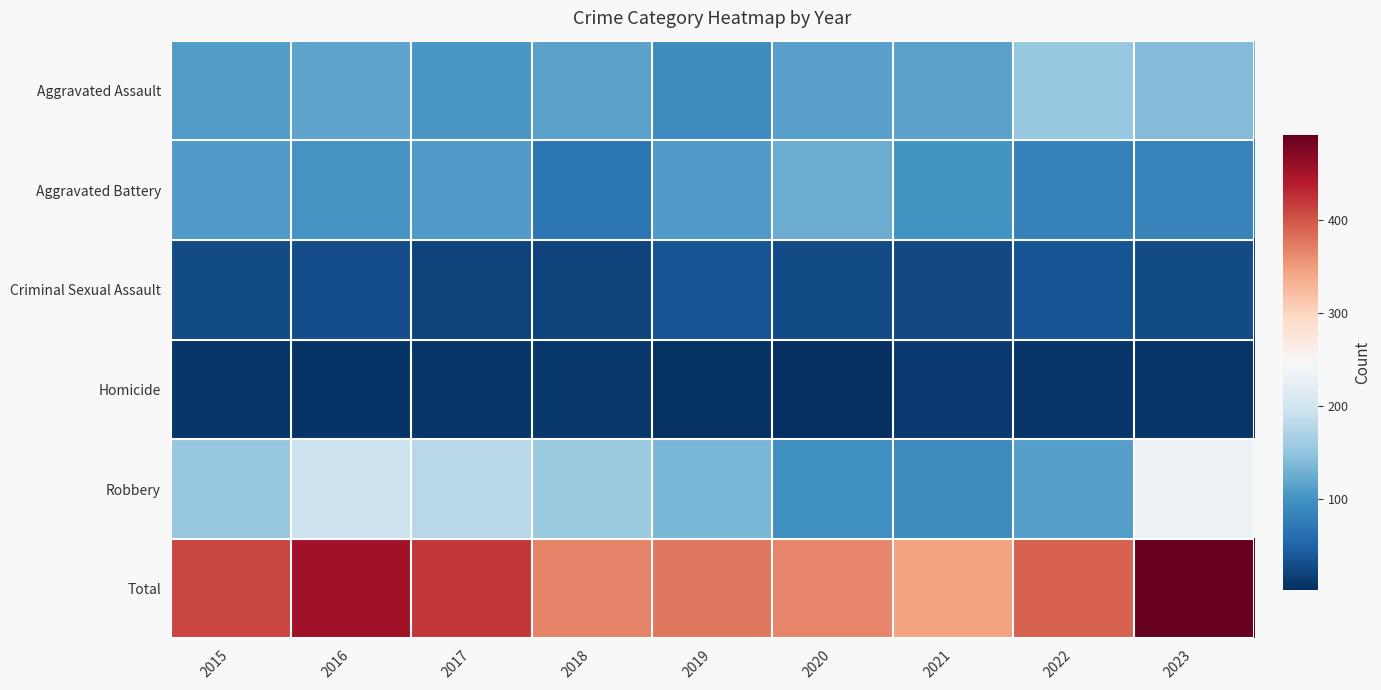

Rank the series by their maximum value, from highest to lowest.

Total, Robbery, Aggravated Assault, Aggravated Battery, Criminal Sexual Assault, Homicide